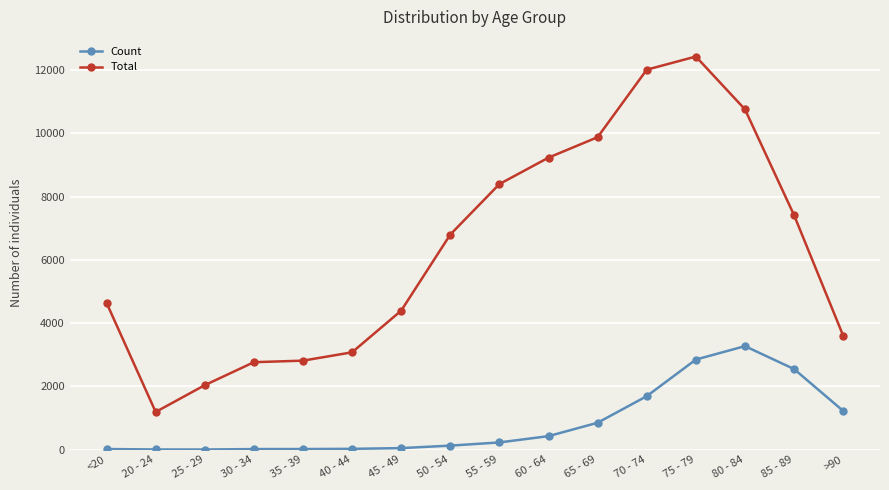

True or false: Total has a value of 17314 at 80 - 84.

False